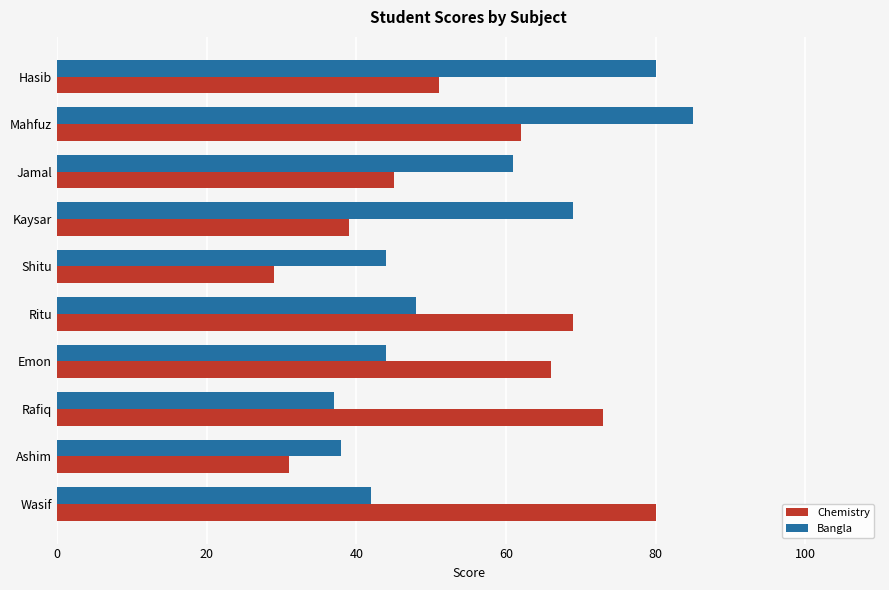

Where is Chemistry nearest to the value 54?

Hasib